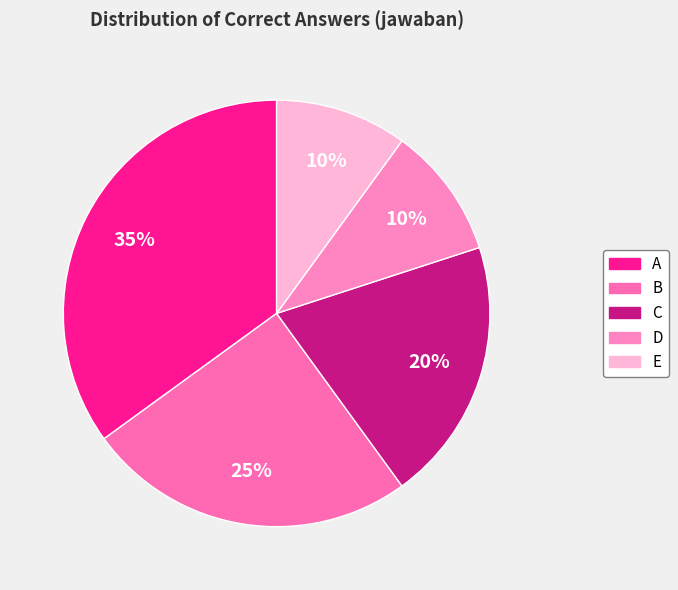

Which slice is the smallest?

D